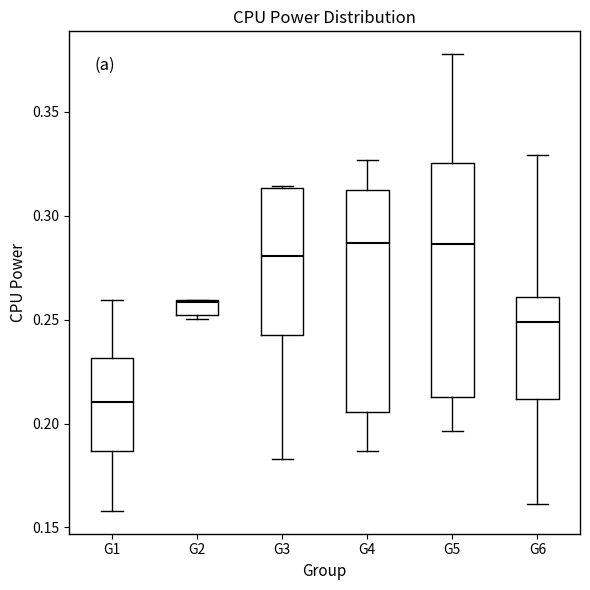

Reading left to right, transcribe this box plot: for each box, give where its median line is, the range the box spans, and where its two whiskers end, as read against the y-axis. The values are not printed on the chart, so give them approximately, as read against the axis.

G1: median 0.210, box 0.185 to 0.230, whiskers 0.160 to 0.260
G2: median 0.260, box 0.250 to 0.260, whiskers 0.250 (just below the box's lower edge) to 0.260
G3: median 0.280, box 0.245 to 0.315, whiskers 0.185 to 0.315
G4: median 0.285, box 0.205 to 0.310, whiskers 0.185 to 0.325
G5: median 0.285, box 0.215 to 0.325, whiskers 0.195 to 0.380
G6: median 0.250, box 0.210 to 0.260, whiskers 0.160 to 0.330